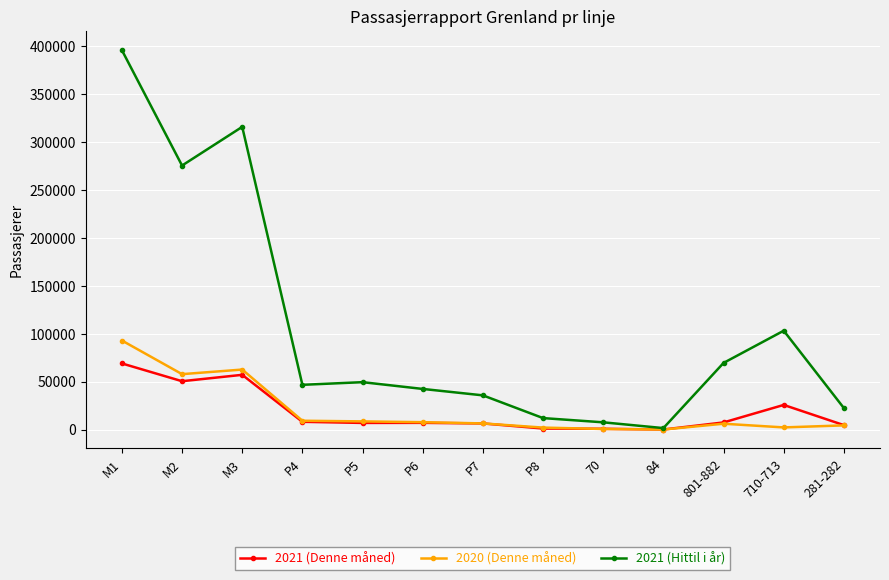

What is the greatest value displayed?

395898